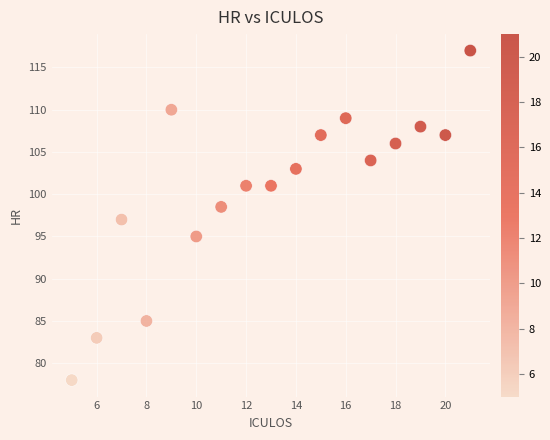

What is the range of X values (max minus min)?

16.0